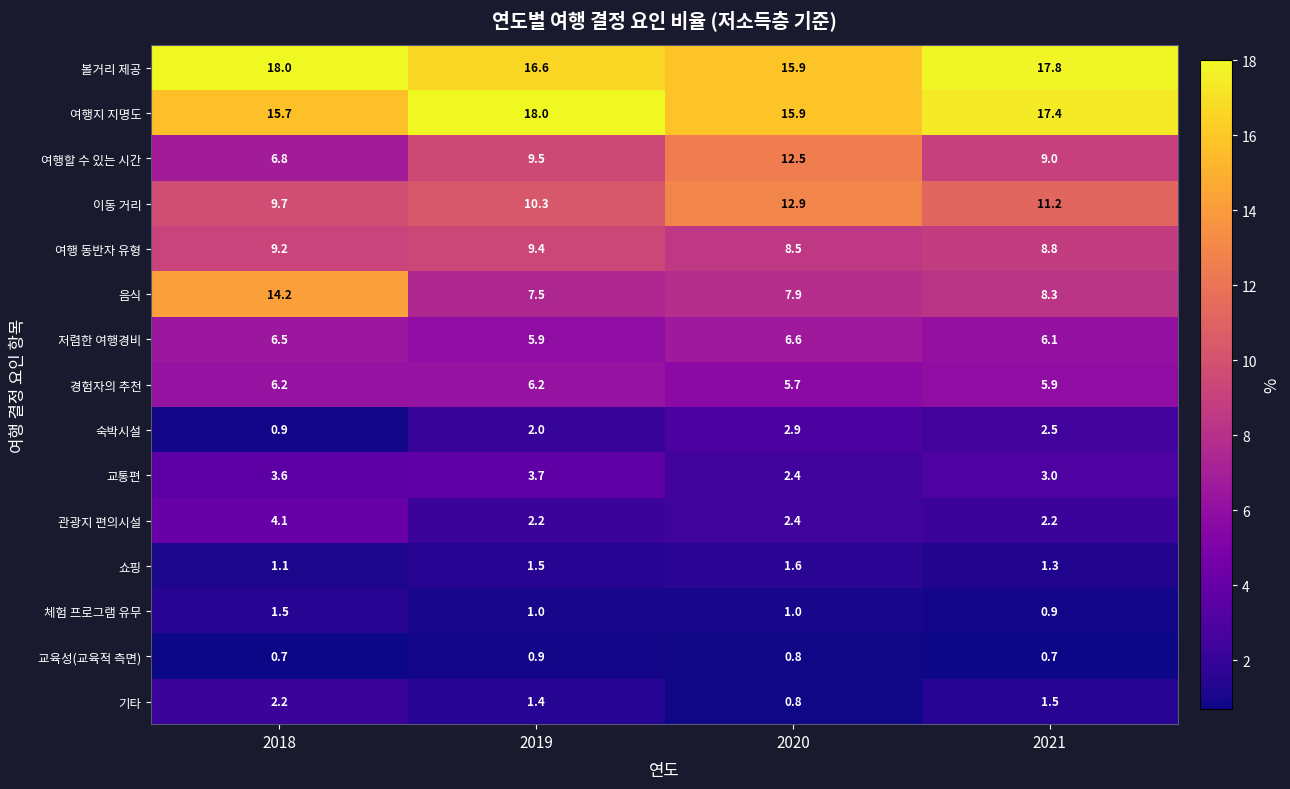

True or false: 경험자의 추천 has a value of 5.9 at 2021.

True